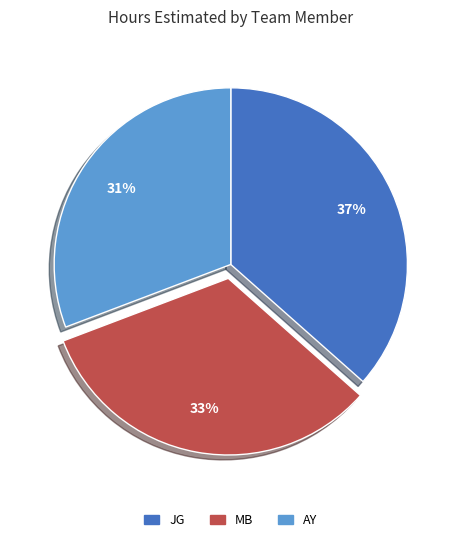

To the nearest percent, what is the difference between the largest and smallest slice percentages?

6%